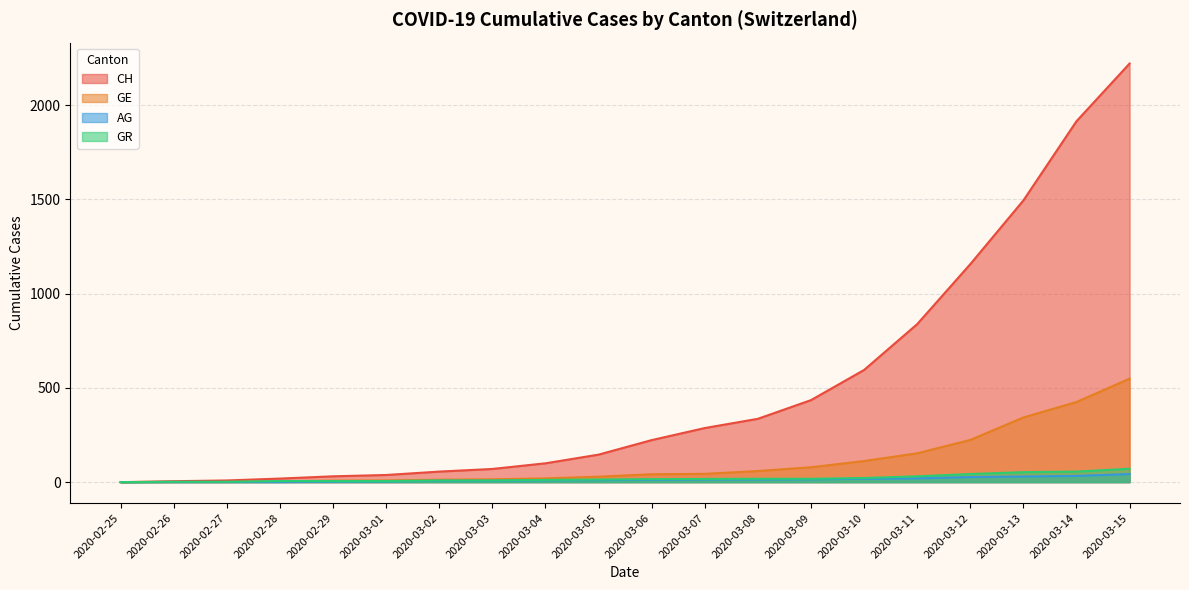

List the series in order of their peak value, lowest first.

AG, GR, GE, CH